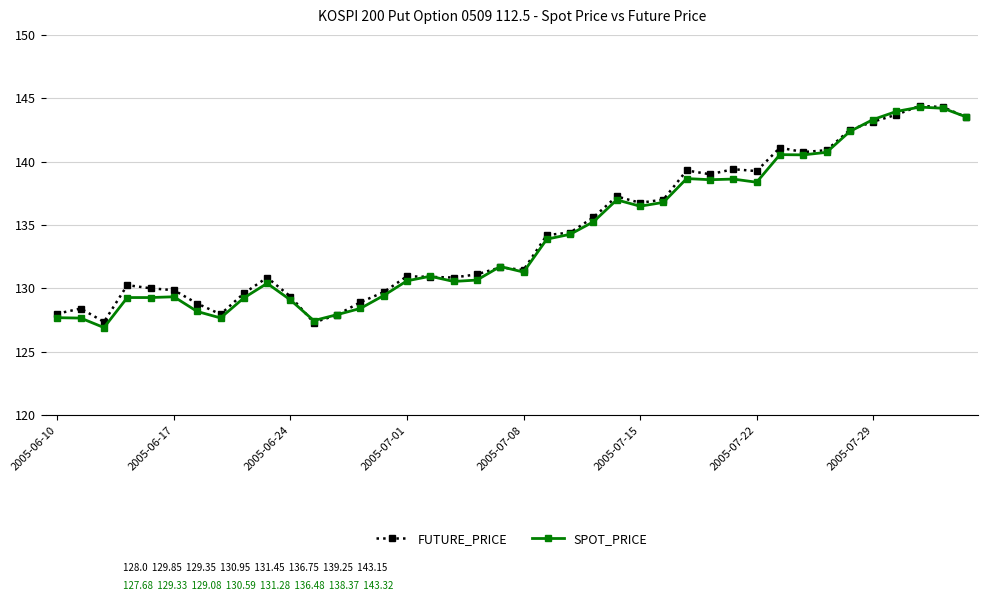

True or false: FUTURE_PRICE has more than 1 interior local peaks.

True